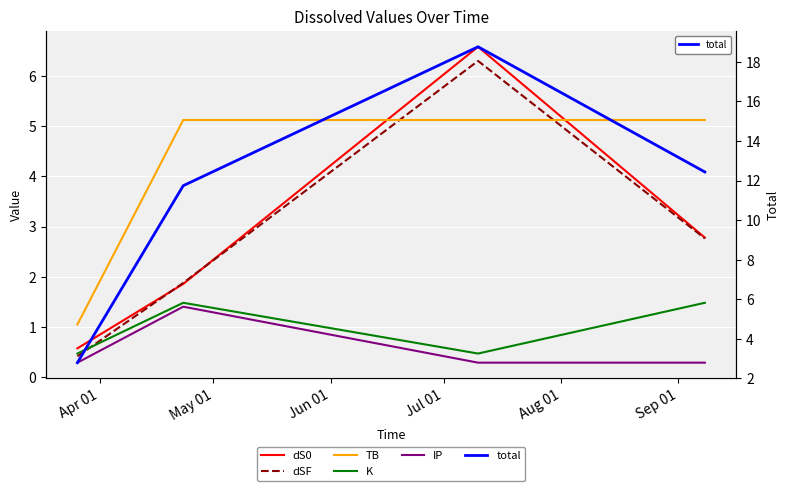

True or false: K and dSF intersect in this chart.

True